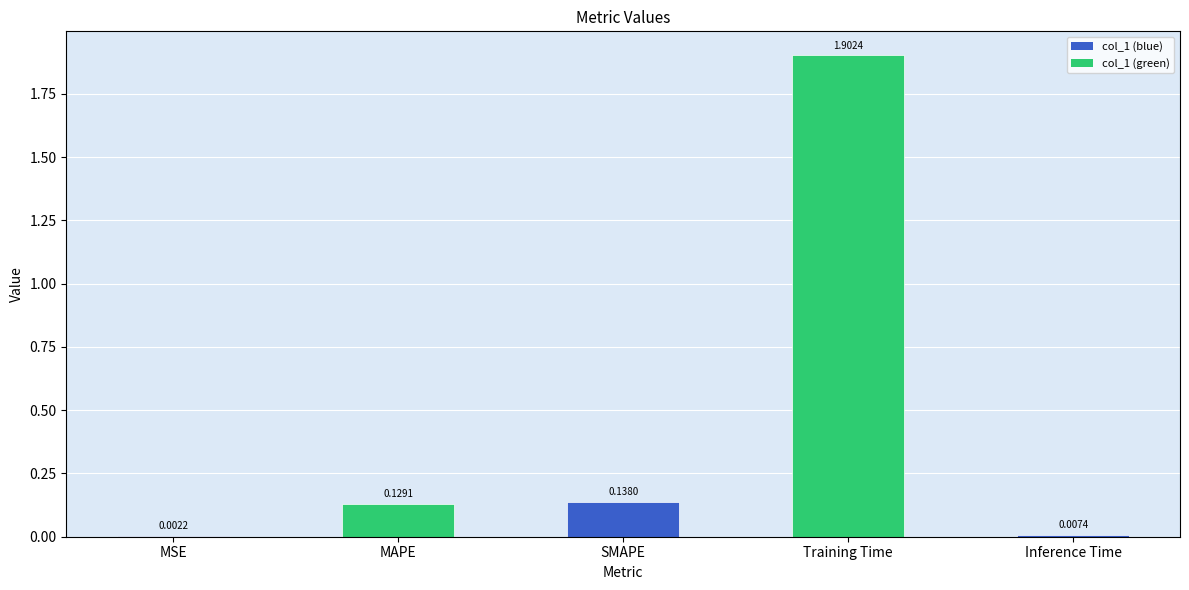

Which category has the highest value across all series?

Training Time